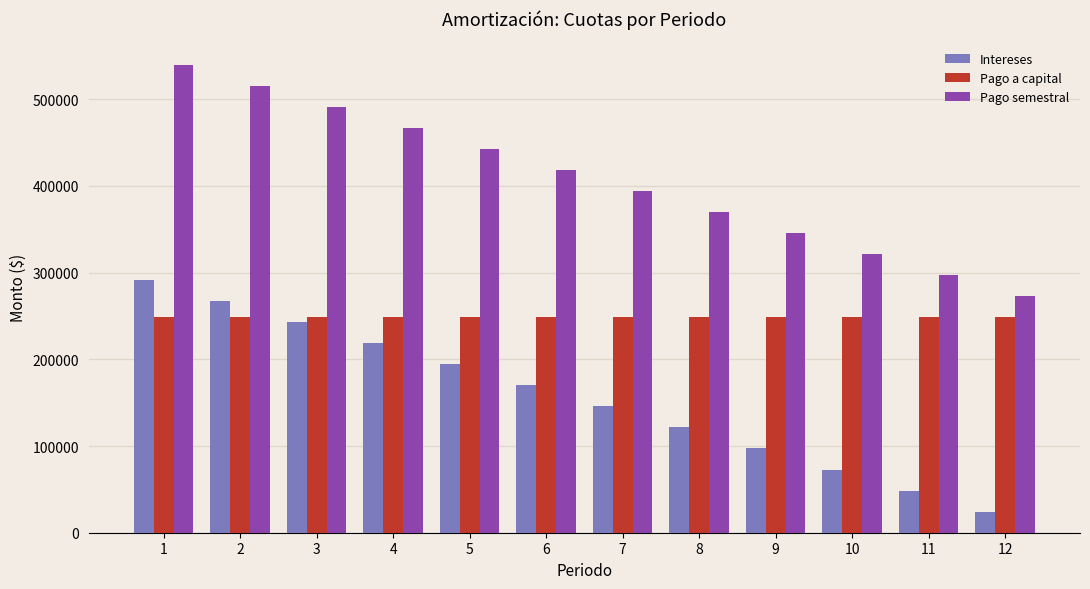

Are the bars grouped side by side (vs. stacked)?

Yes